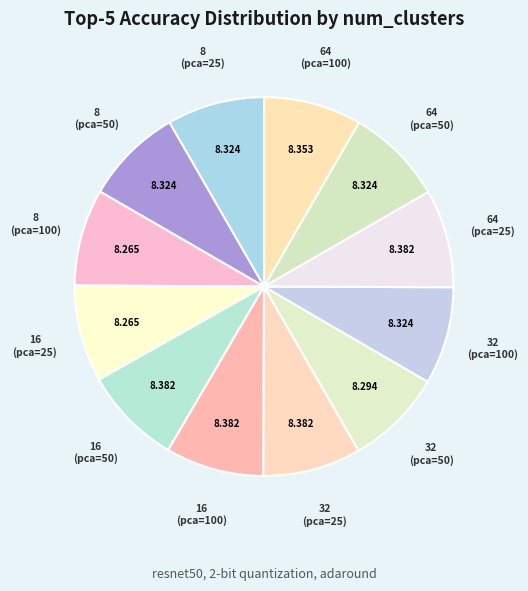

Does 64 (pca=25) represent more than half of the total?

No